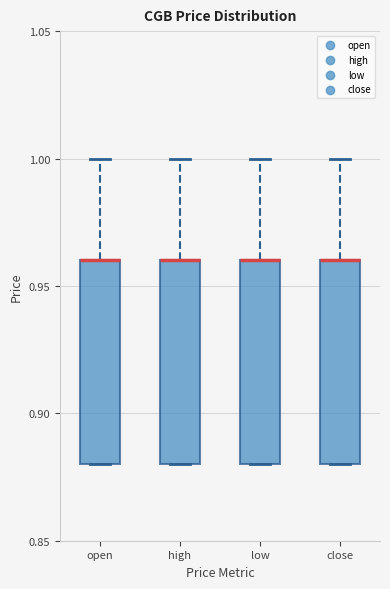

Reading left to right, read every box against the y-axis: the position of its median line, the range the box covers, and the ends of its whiskers. The values are not printed on the chart, so give them approximately, as read against the axis.

open: median 0.96 (drawn on the box's upper edge), box 0.88 to 0.96, whiskers 0.88 to 1.00
high: median 0.96 (drawn on the box's upper edge), box 0.88 to 0.96, whiskers 0.88 to 1.00
low: median 0.96 (drawn on the box's upper edge), box 0.88 to 0.96, whiskers 0.88 to 1.00
close: median 0.96 (drawn on the box's upper edge), box 0.88 to 0.96, whiskers 0.88 to 1.00